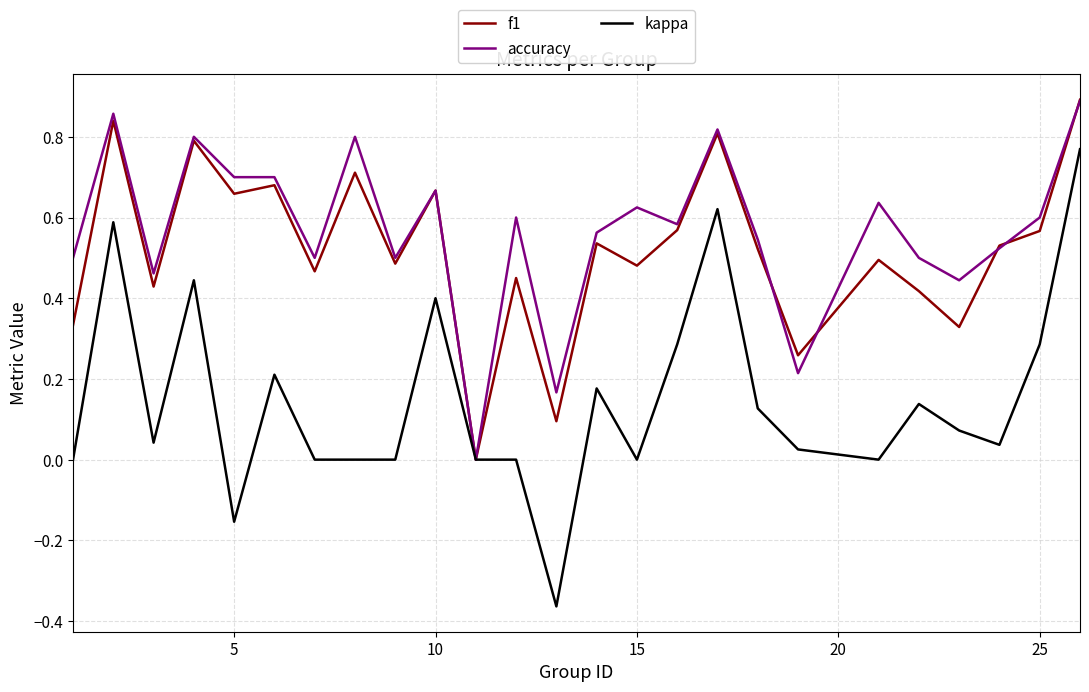

How many interior local valleys does the f1 series have?

9